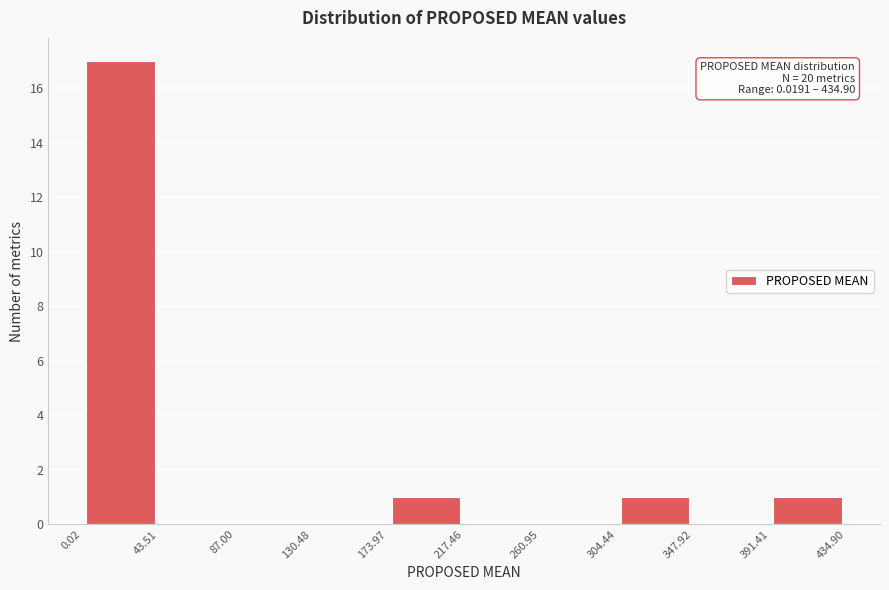

Which range on the x-axis has the tallest bar?

0.02 to 43.51